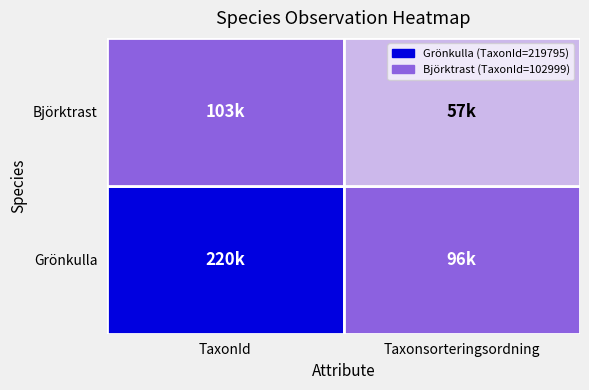

True or false: Ovaliderad has a value of 134712 at 106632570.

False